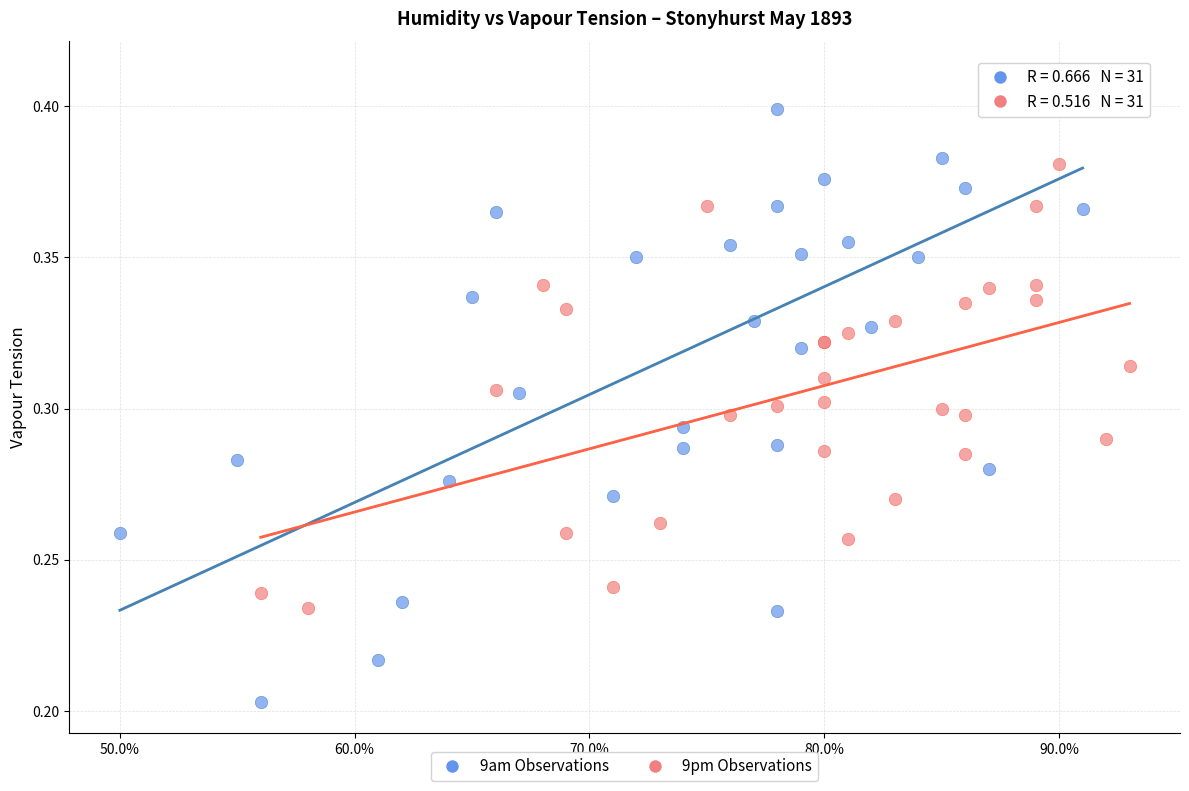

Which series reaches the maximum Y coordinate?

9am Observations